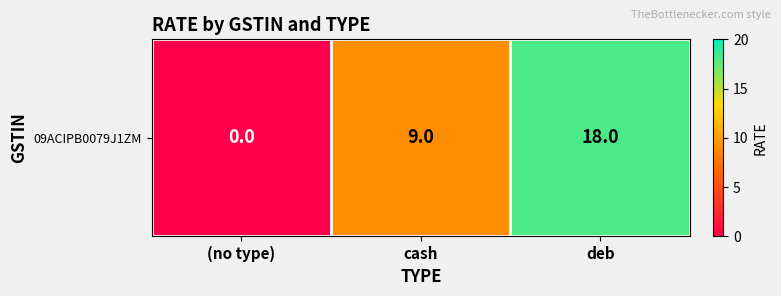

What value does the data have at cash, to the nearest 5?

10